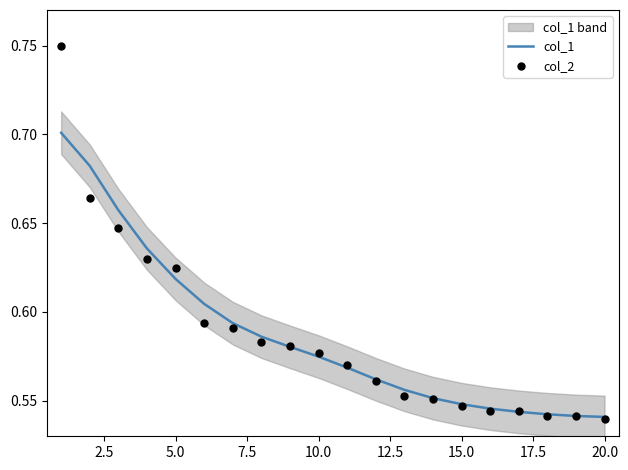

What are all the series names shown in the legend?

col_1, col_2